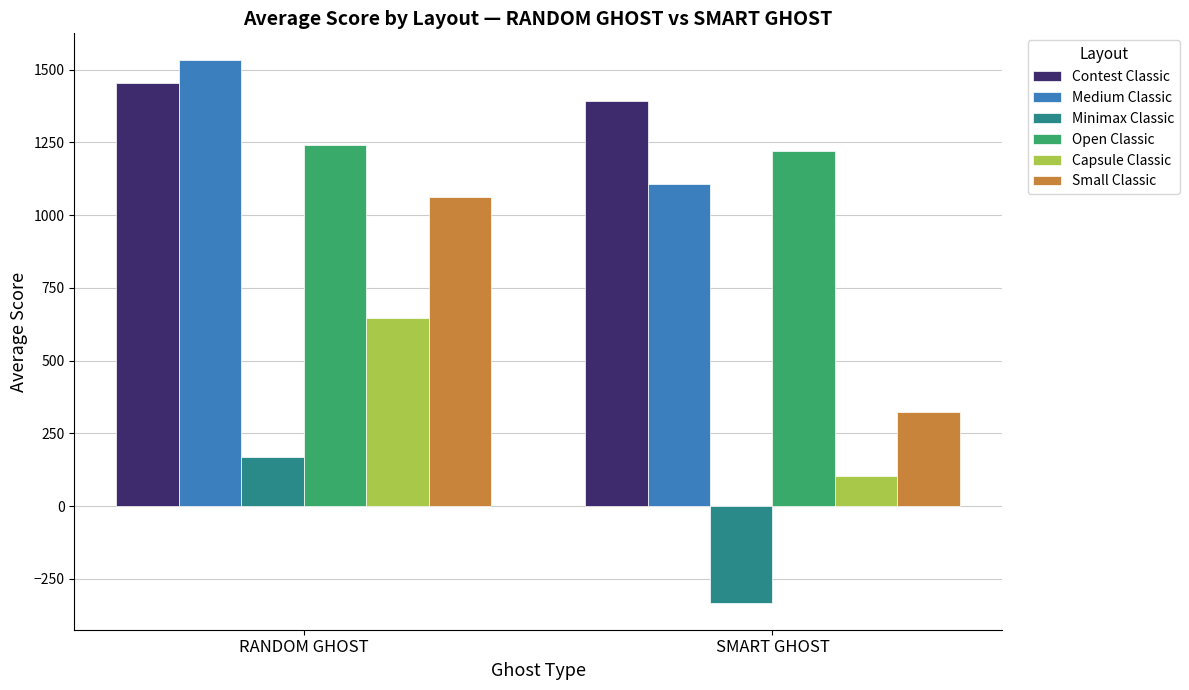

Between RANDOM GHOST and SMART GHOST, which series saw the biggest shift?

Small Classic